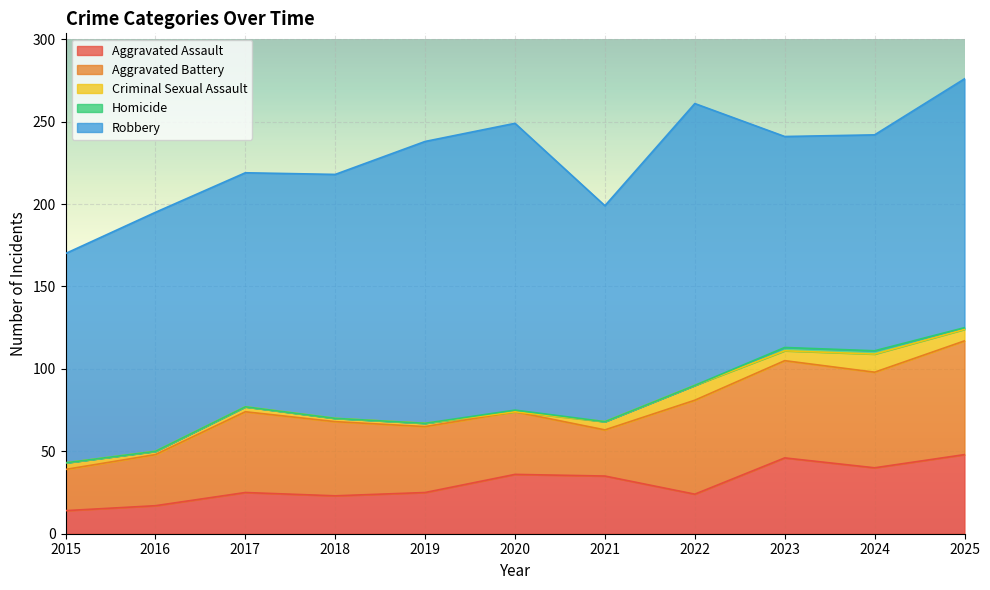

What is the value of the Criminal Sexual Assault point at the 8th from the left?

9